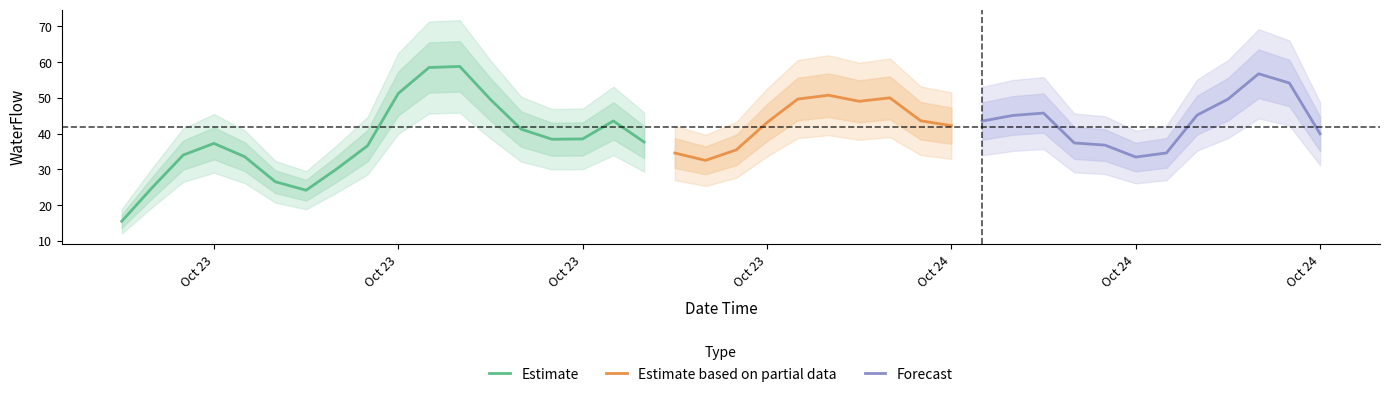

True or false: the data shows 14.2 at 2015-10-23 13:00:00.

False